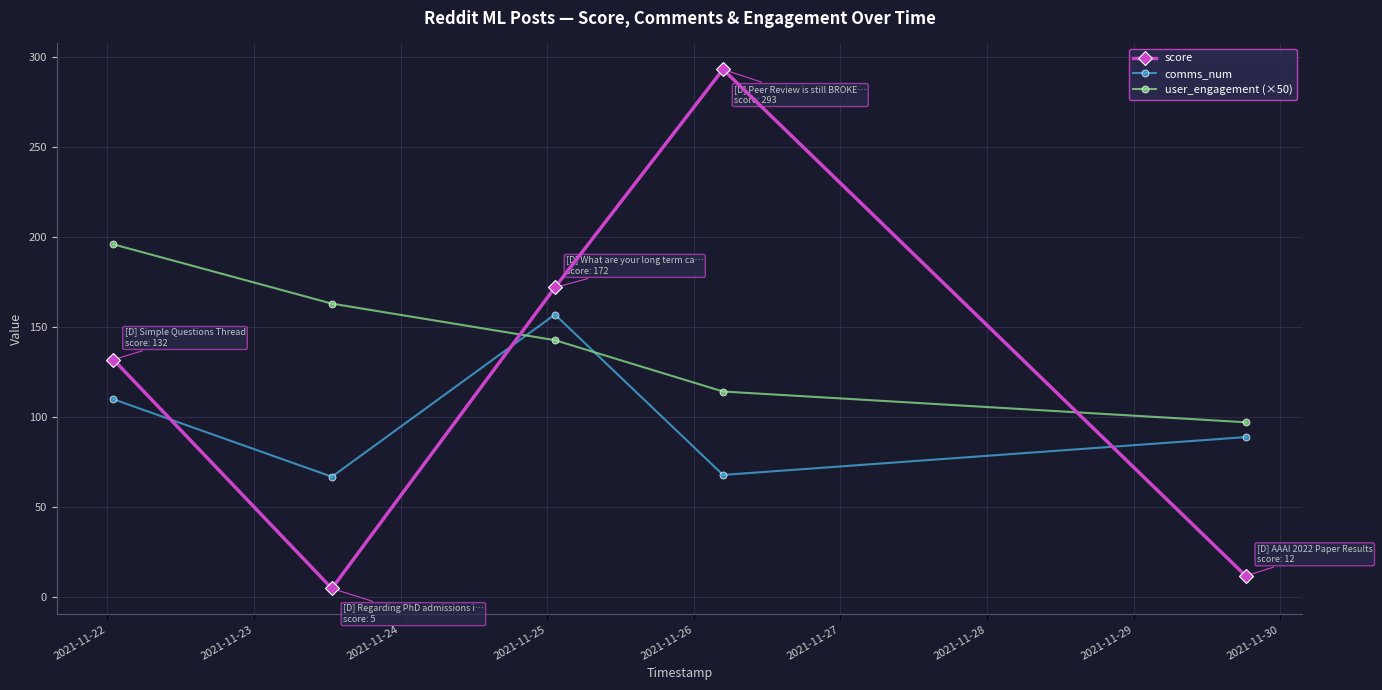

What is the maximum value shown in the chart?

293.0